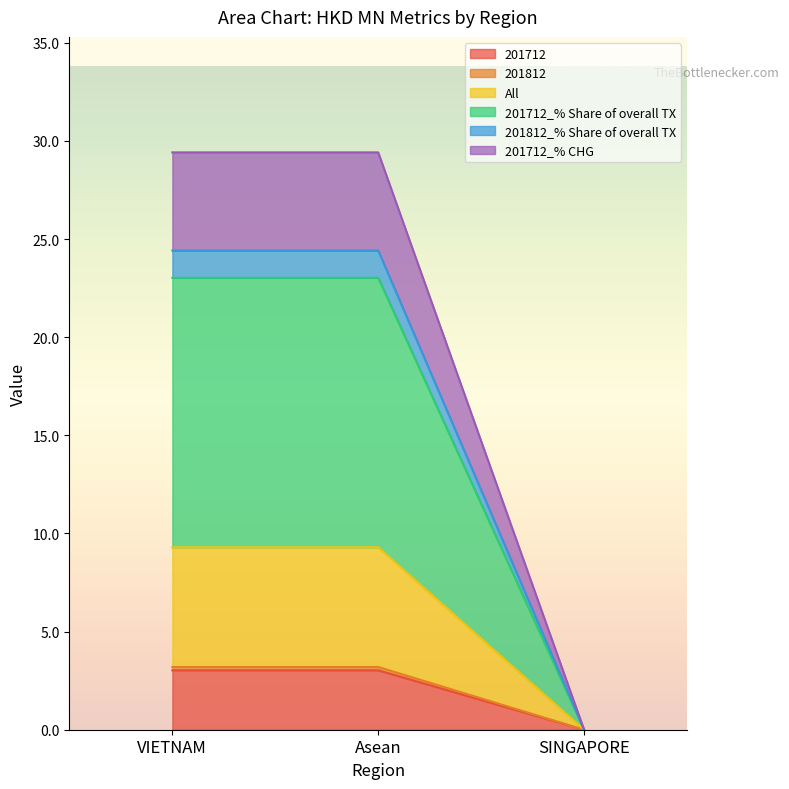

Is the value of All at VIETNAM greater than the value of 201712 at SINGAPORE?

Yes